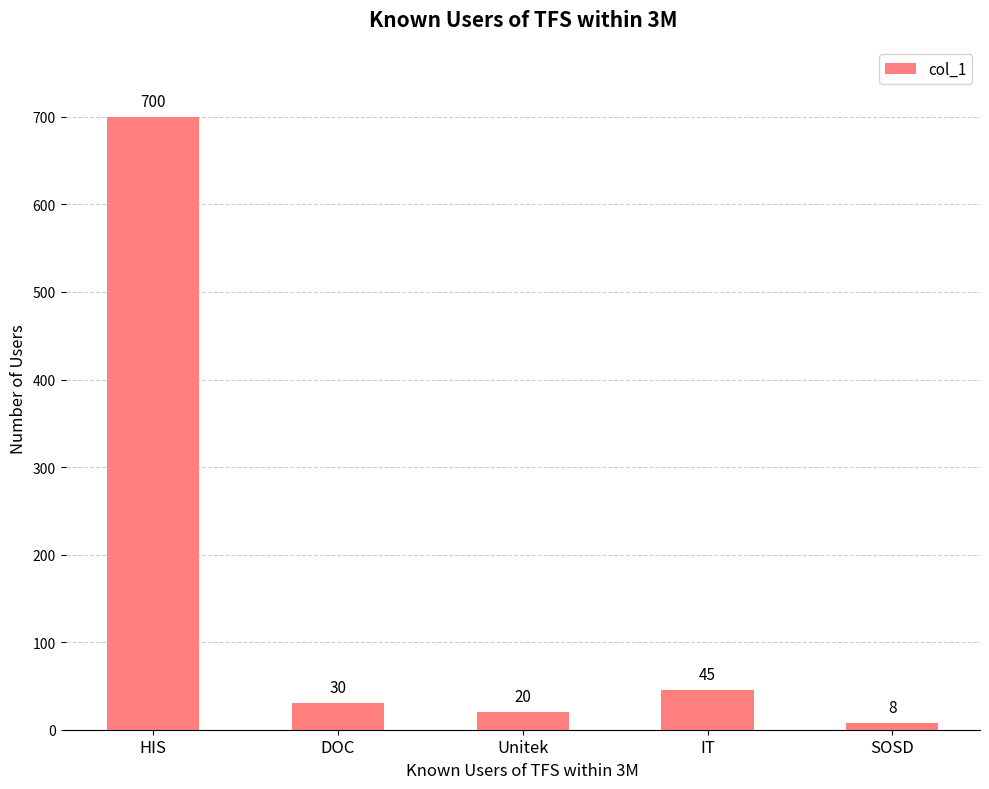

What is the sum of all values?

803